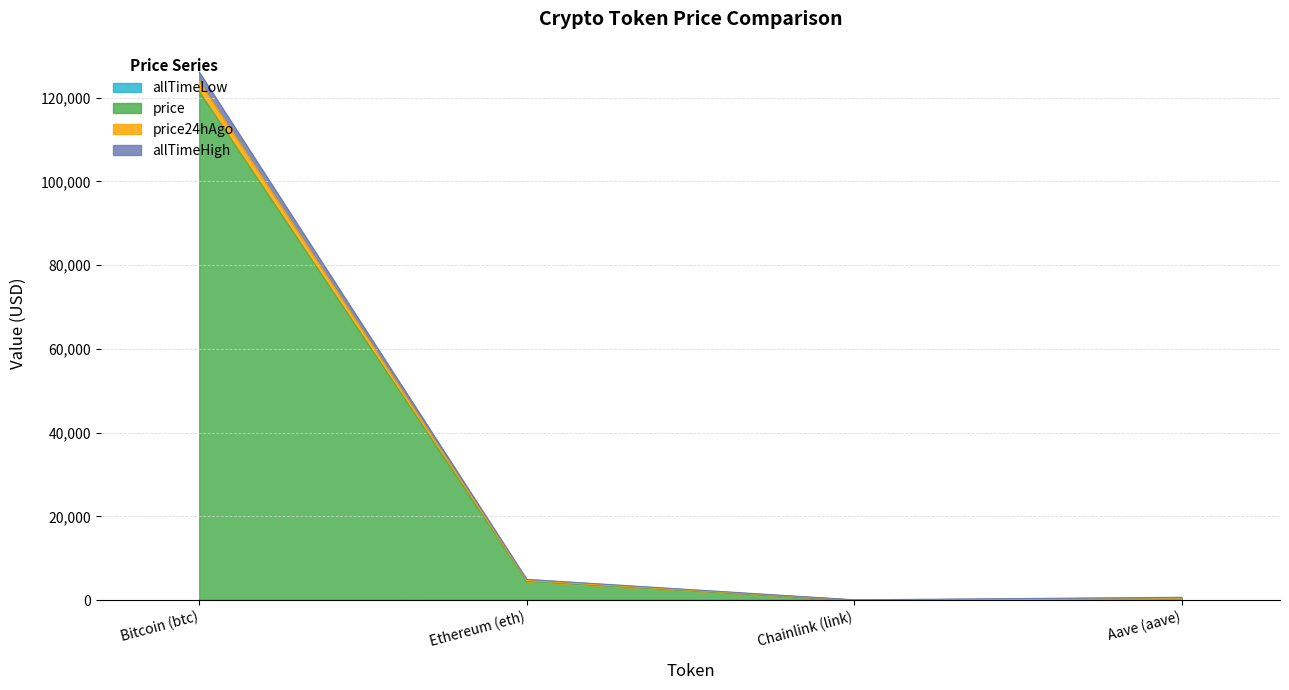

At how many categories does at least one series exceed 65565?

1